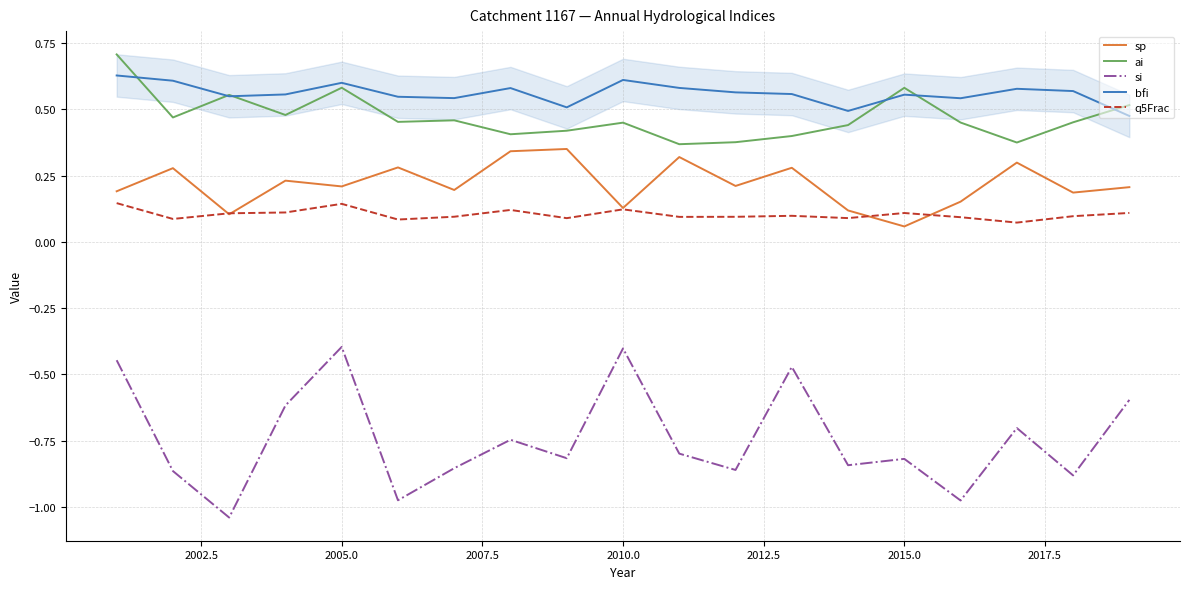

True or false: ai and si intersect in this chart.

False